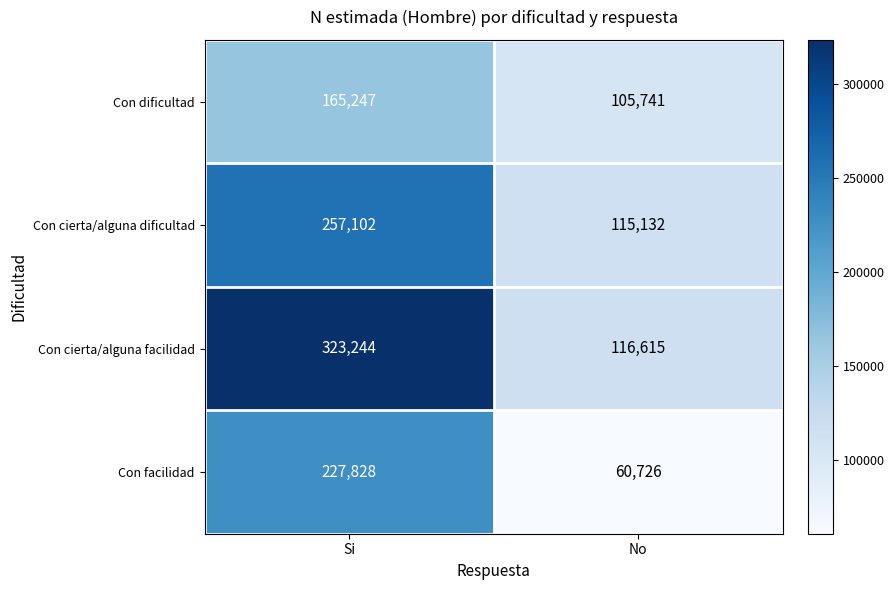

What is the sum of all Con cierta/alguna facilidad values?

439859